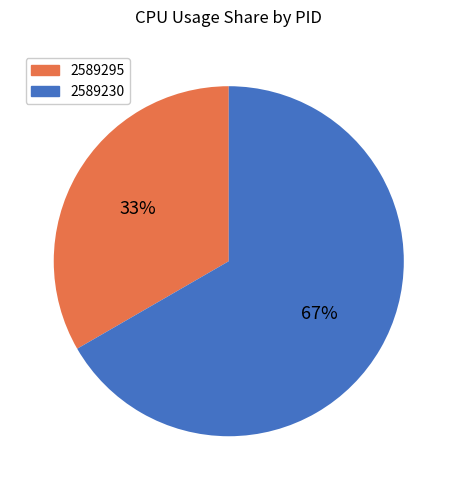

How many slices are in this pie chart?

2